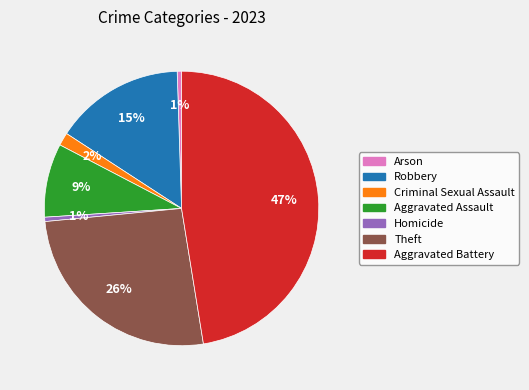

Is there any slice that represents more than half of the pie?

No